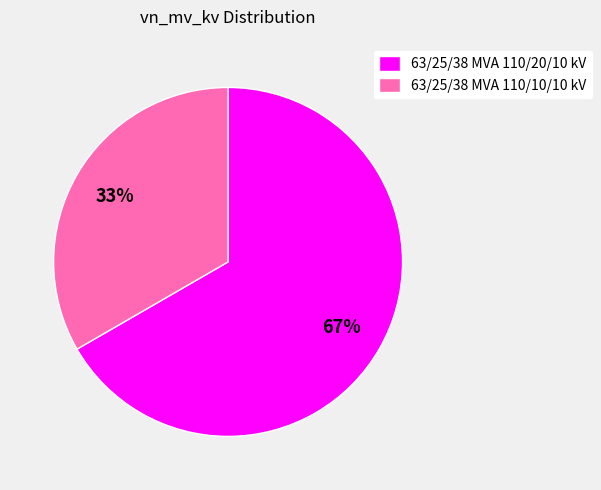

To the nearest percent, what percentage of the pie is 63/25/38 MVA 110/10/10 kV?

33%